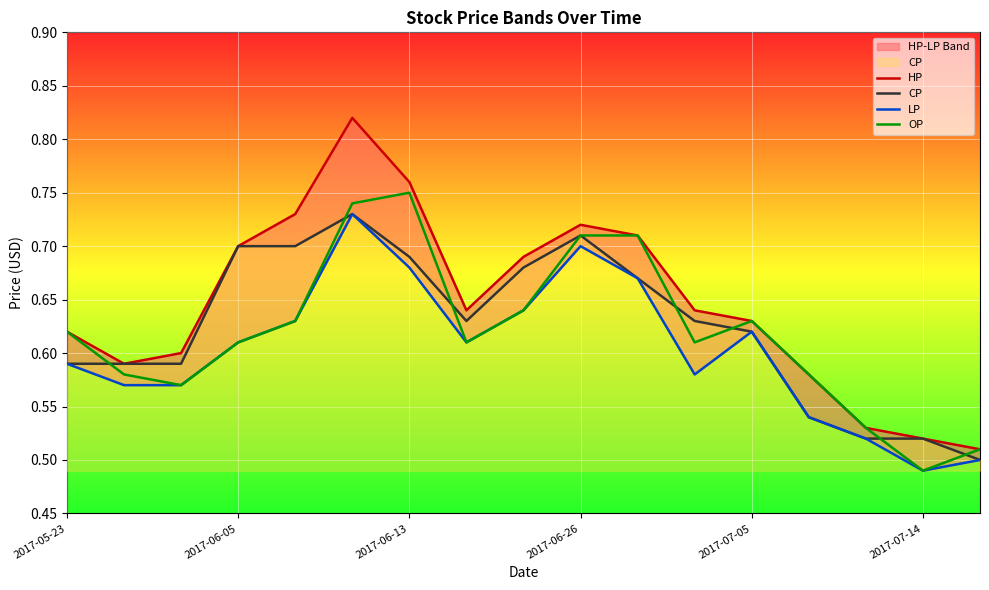

True or false: CP has a value of 0.4 at 2017-07-05.

False